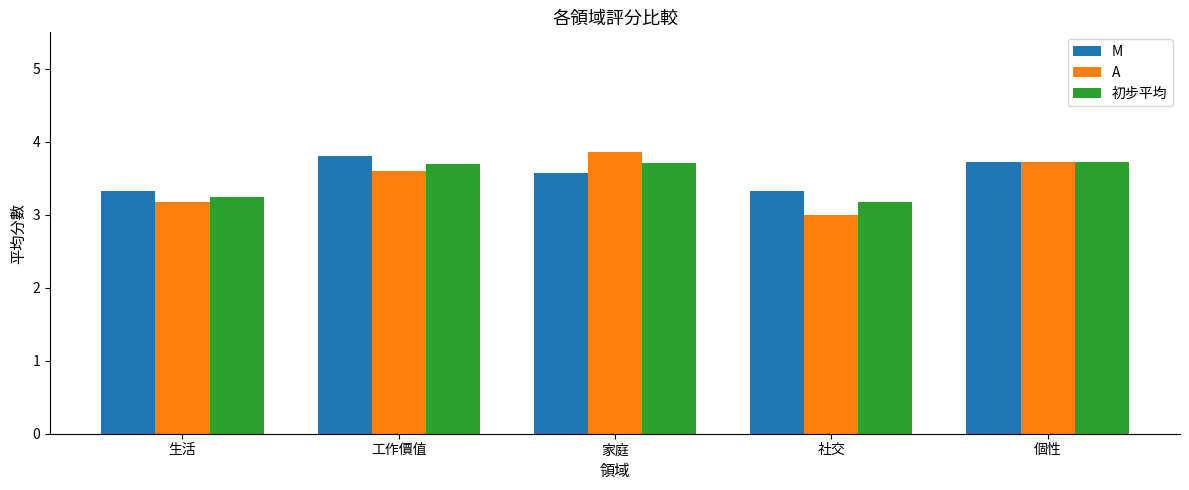

What is the highest value of the A series?

3.9